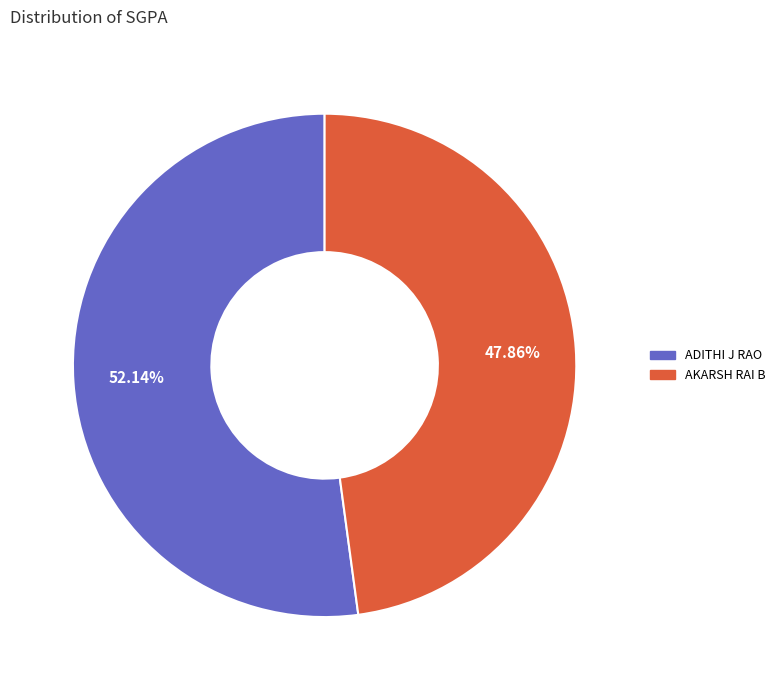

What is the largest slice in the pie chart?

ADITHI J RAO